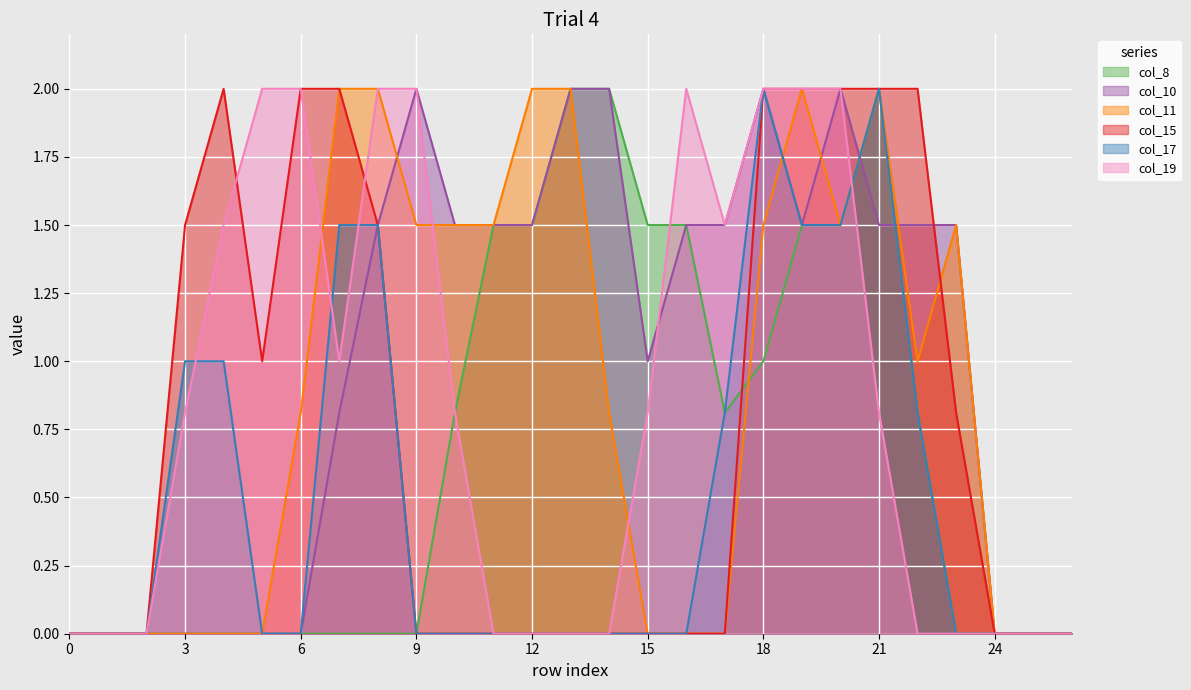

Count the number of data series in this chart.

6